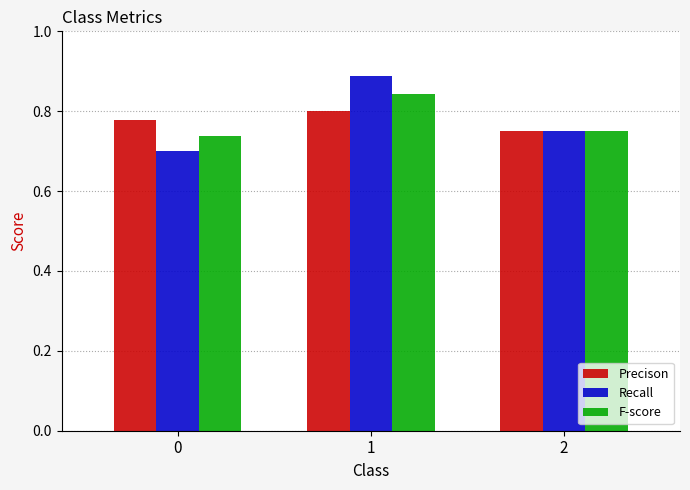

What is the total value across all series at 0?

2.2